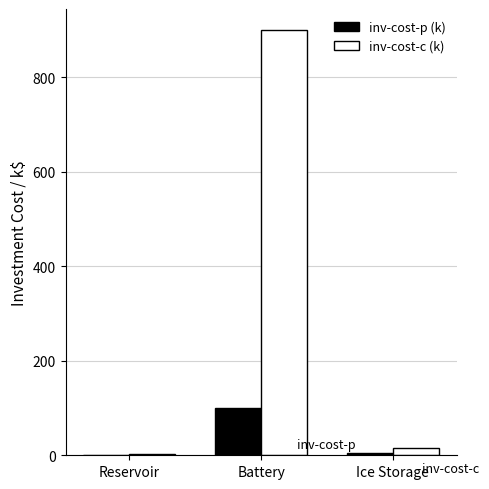

Which label corresponds to the largest value in the chart?

Battery